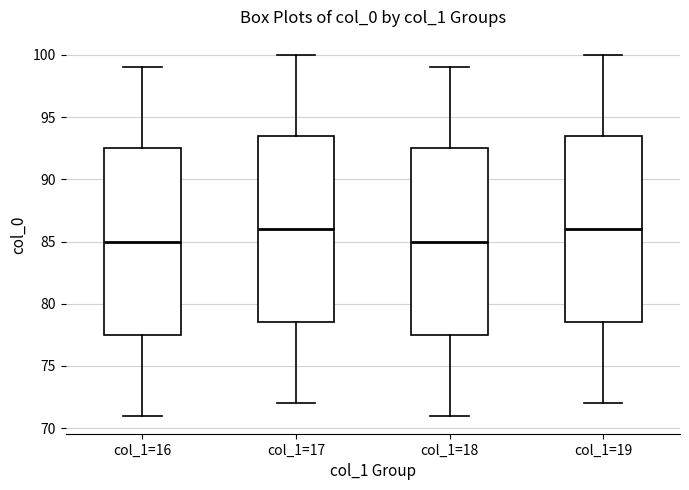

Reading left to right, read every box against the y-axis: the position of its median line, the range the box covers, and the ends of its whiskers. The values are not printed on the chart, so give them approximately, as read against the axis.

col_1=16: median 85.0, box 77.5 to 92.5, whiskers 71.0 to 99.0
col_1=17: median 86.0, box 78.5 to 93.5, whiskers 72.0 to 100.0
col_1=18: median 85.0, box 77.5 to 92.5, whiskers 71.0 to 99.0
col_1=19: median 86.0, box 78.5 to 93.5, whiskers 72.0 to 100.0